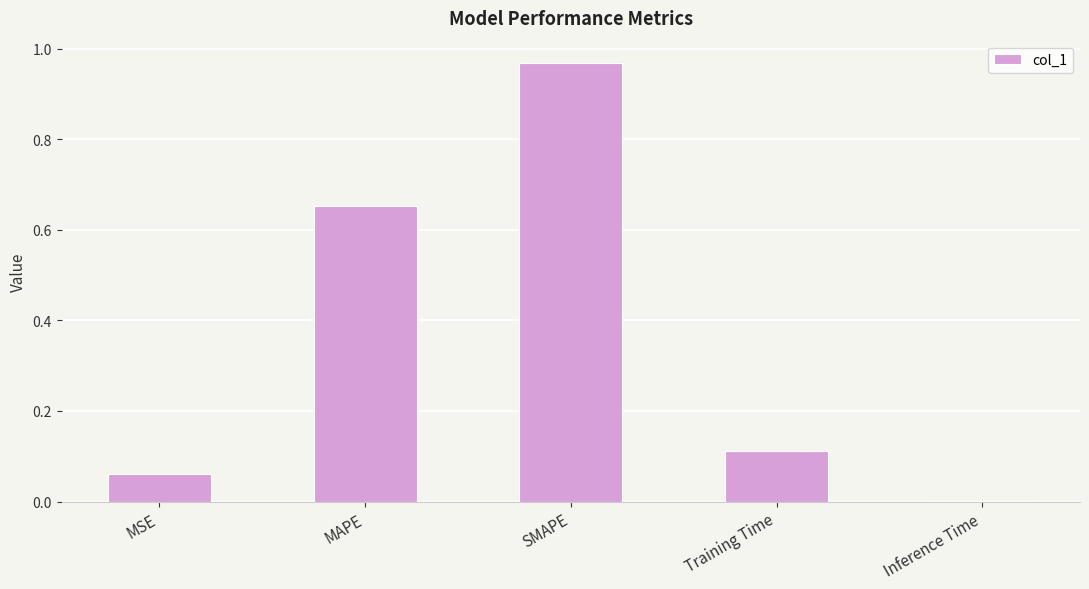

Where is the data nearest to the value 0?

Inference Time